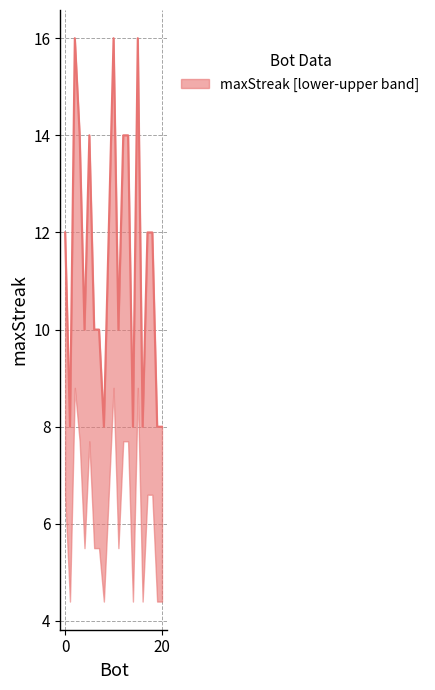

What is the sum of all values?

240